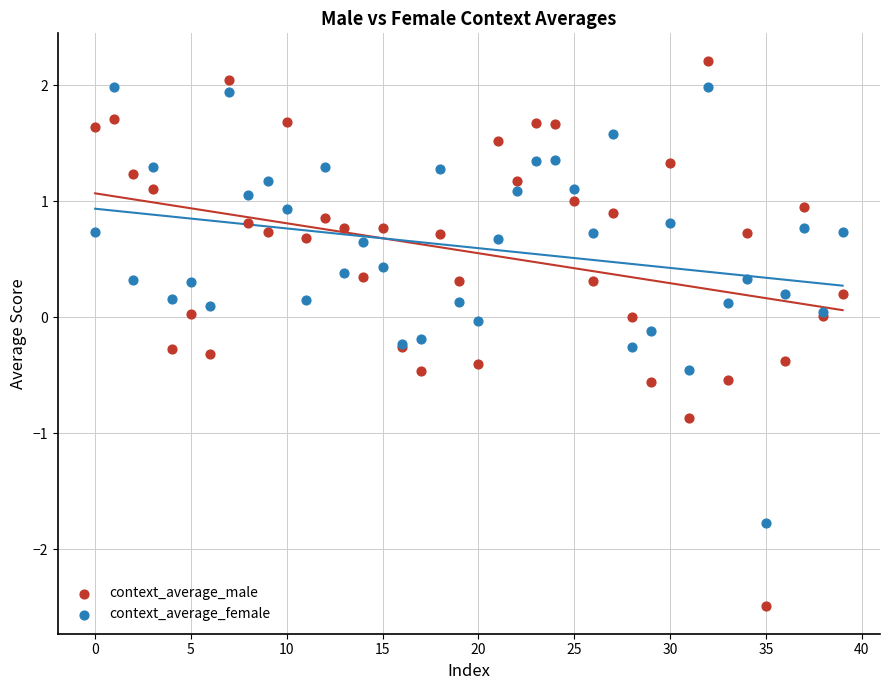

Which series reaches the minimum Y coordinate?

context_average_male